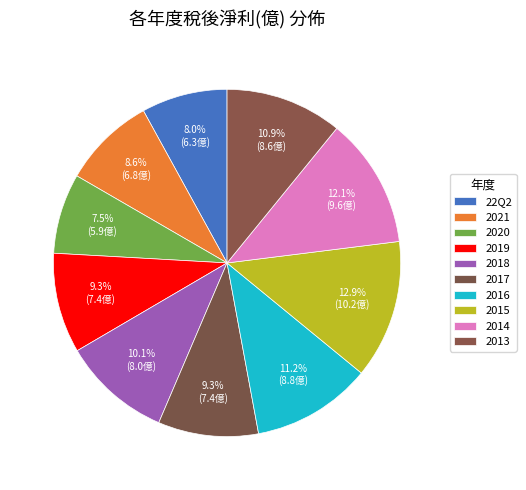

To the nearest percent, what is the difference between the 2019 and 22Q2 slice percentages?

1%